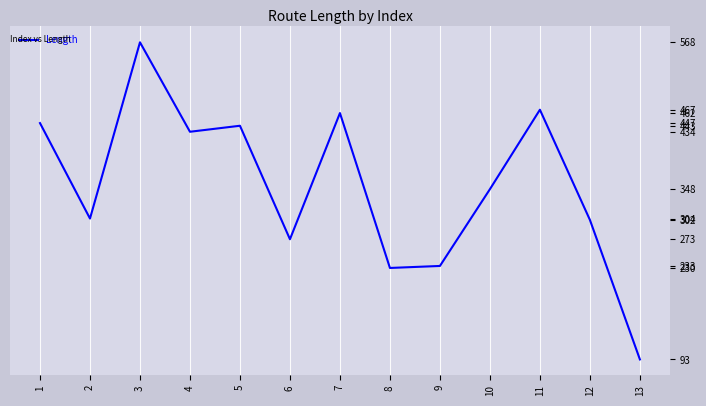

The value at 10 is 348. True or false?

True